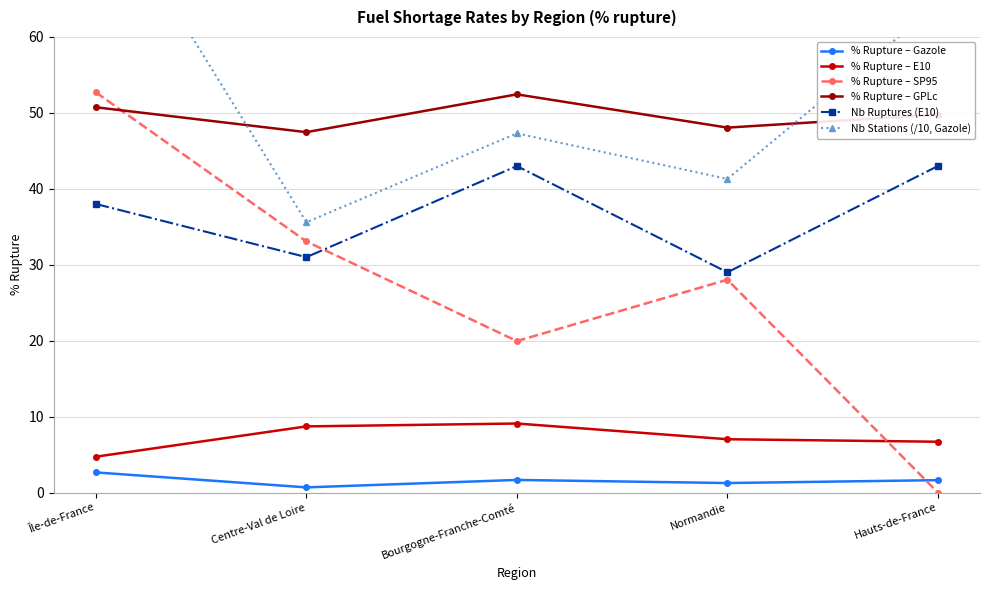

What is the highest value of the % Rupture – Gazole series?

2.6